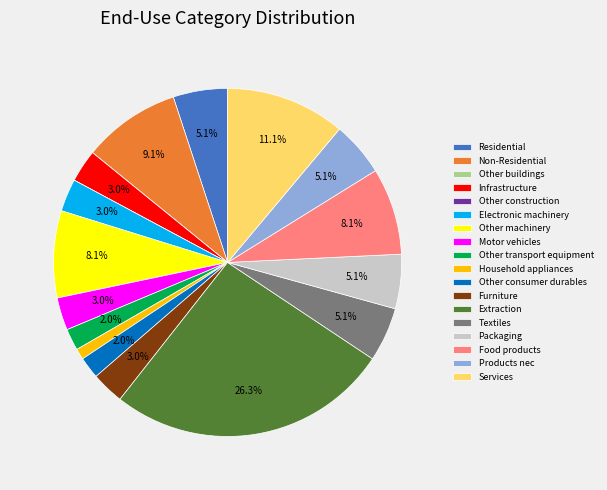

Is there any slice that represents more than half of the pie?

No